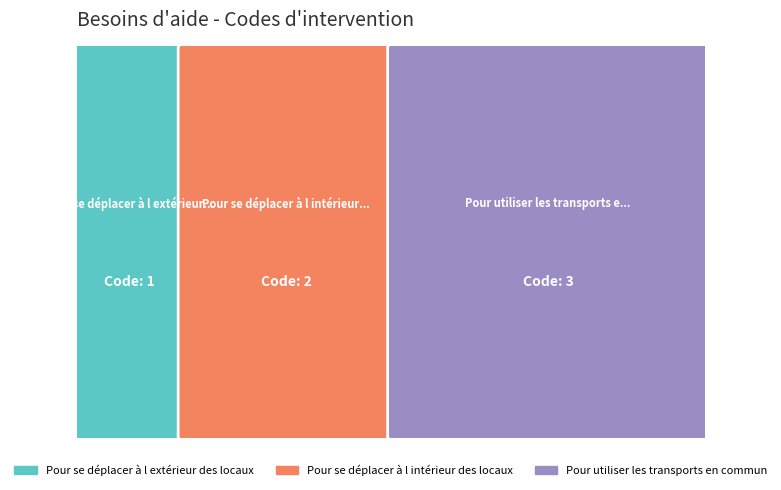

Reading left to right, what are all the values shown in this chart?

1	2	3